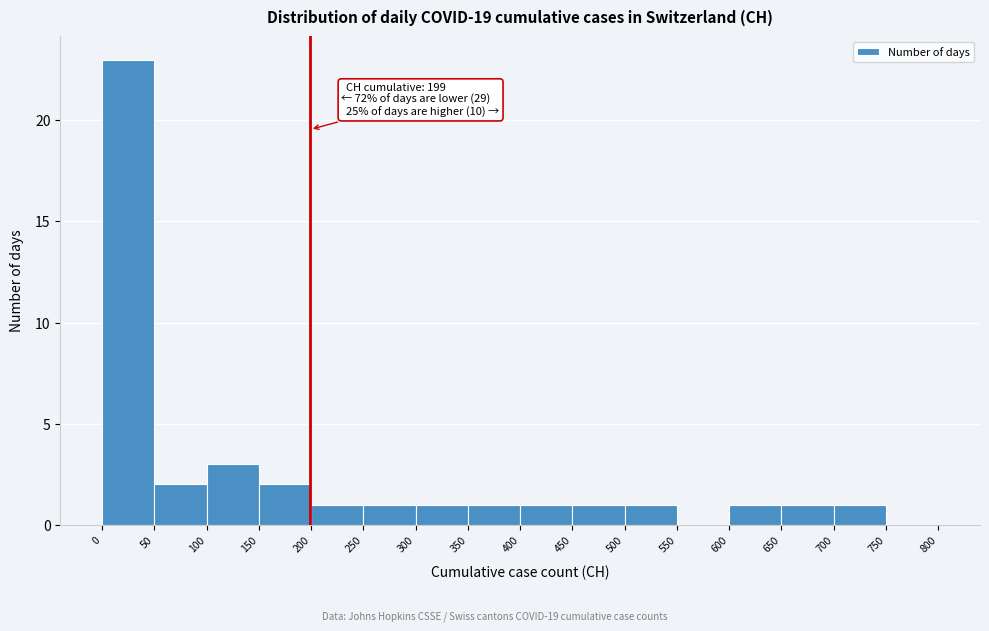

Over which range of the x-axis is the bar tallest?

0 to 50